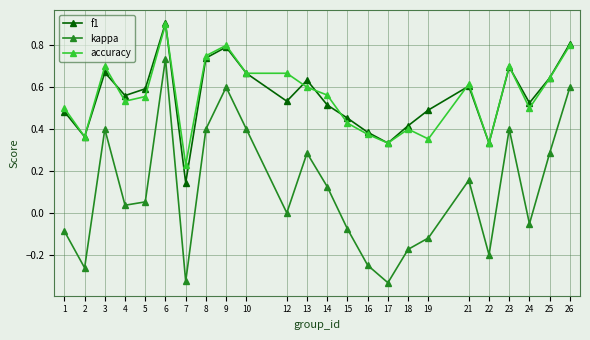

True or false: kappa and accuracy cross at least once.

False